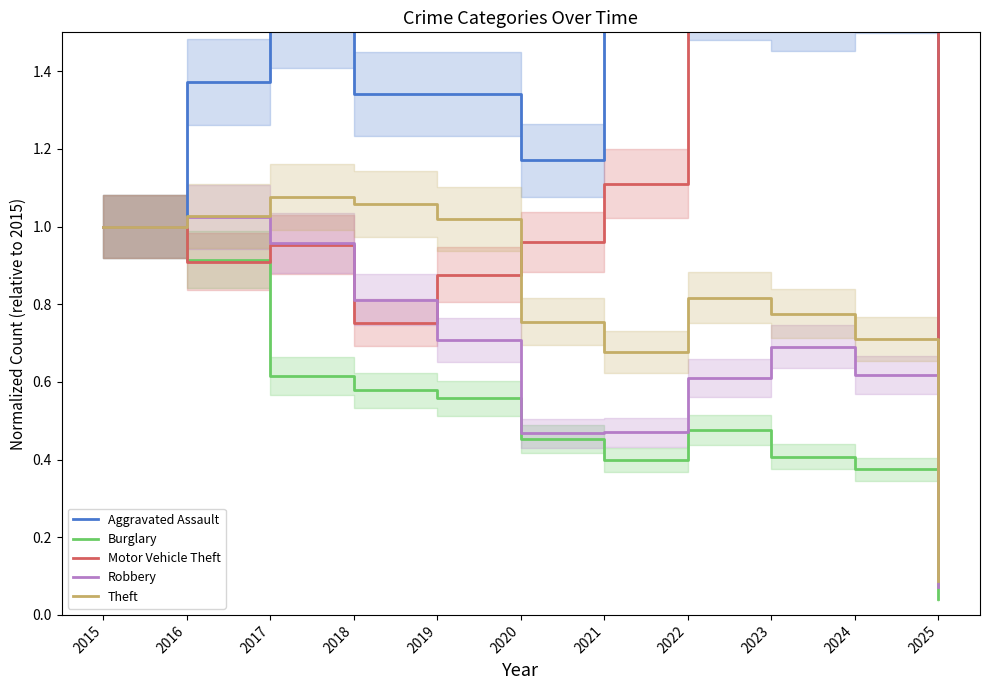

Which series changed the most between 2021 and 2022?

Motor Vehicle Theft